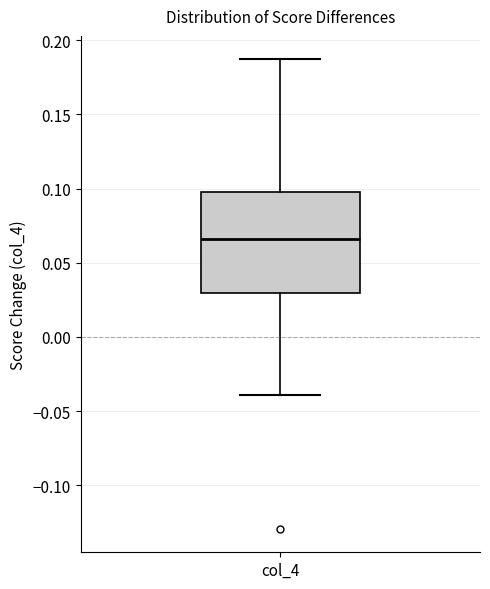

Read this box plot against the y-axis: the position of the median line, the range covered by the box, and the ends of both whiskers. The values are not printed on the chart, so give them approximately, as read against the axis.

median 0.065, box 0.030 to 0.095, whiskers -0.040 to 0.185